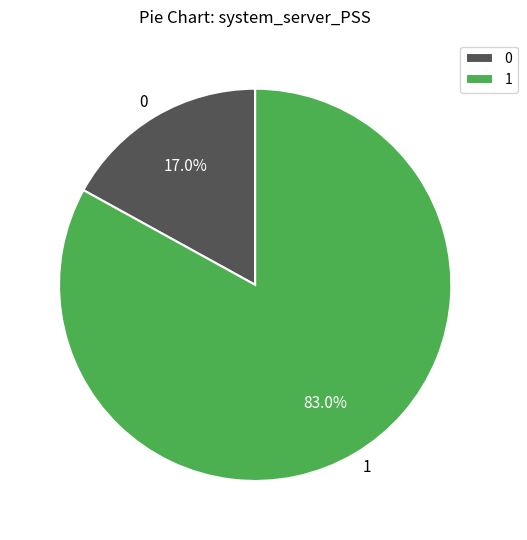

Between 0 and 1, which is larger?

1